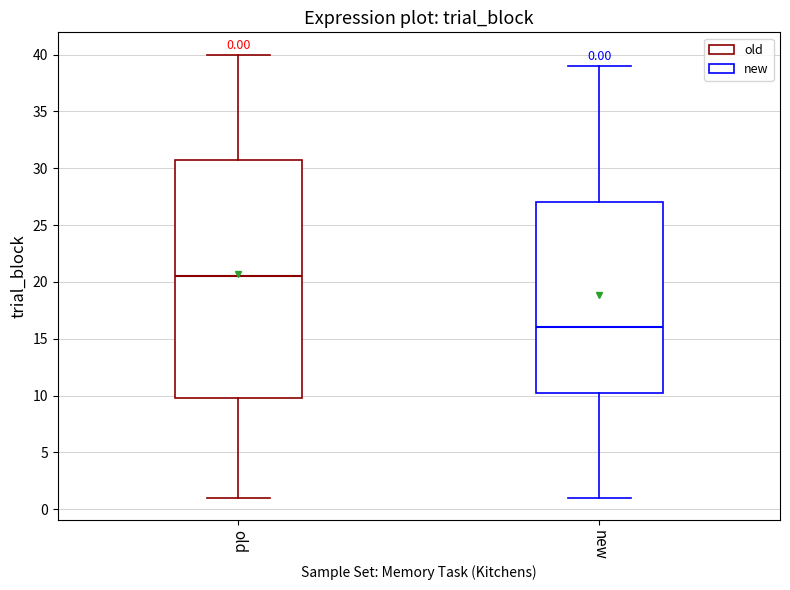

Comparing the boxes themselves (not the whiskers), which one is the tallest?

old